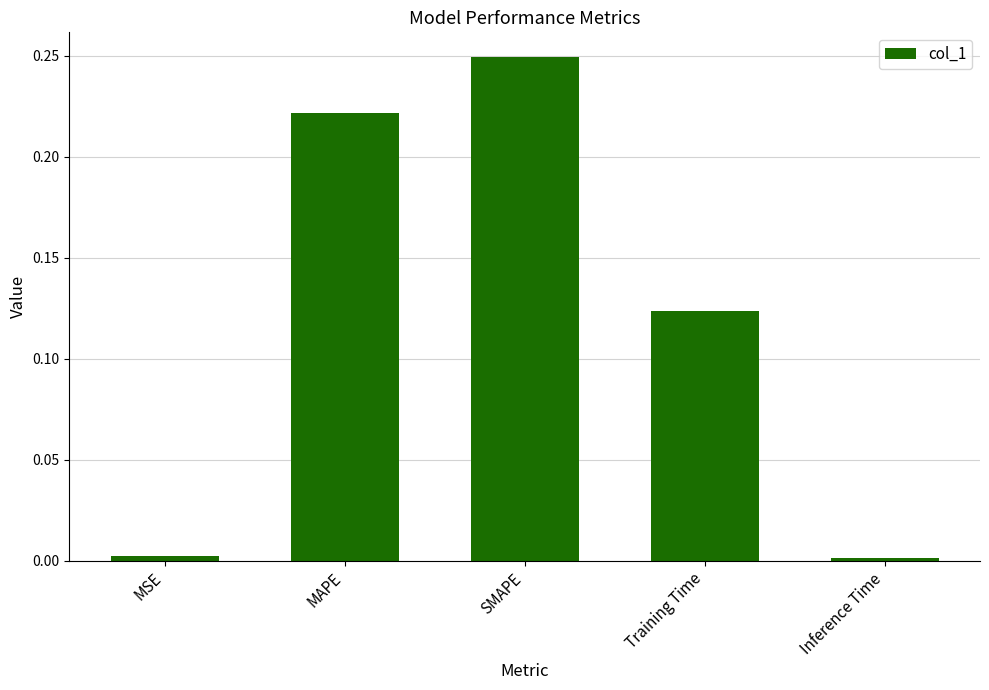

Which label corresponds to the largest value in the chart?

SMAPE